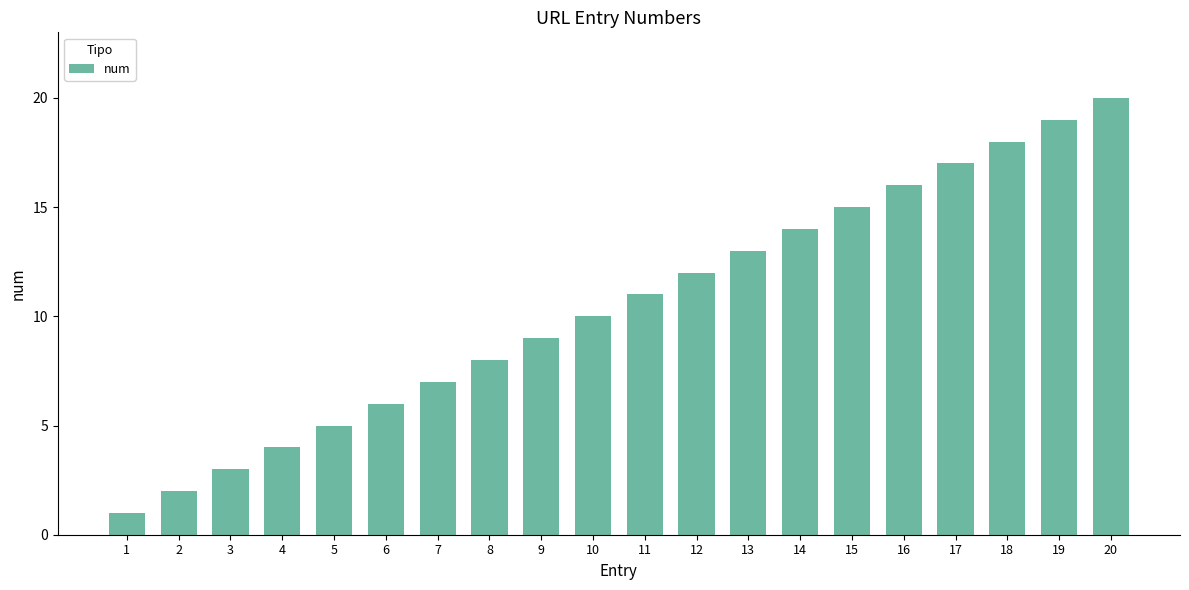

How many series are shown in this chart?

1